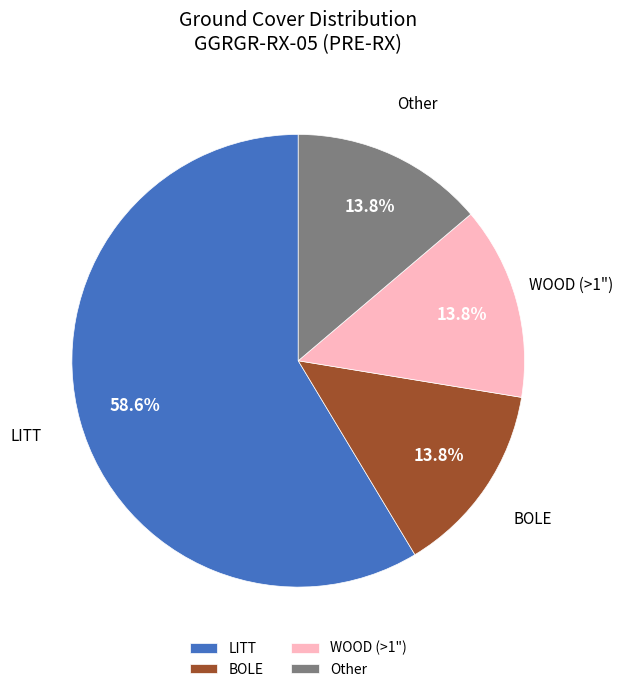

True or false: Other accounts for 14% of the total.

True